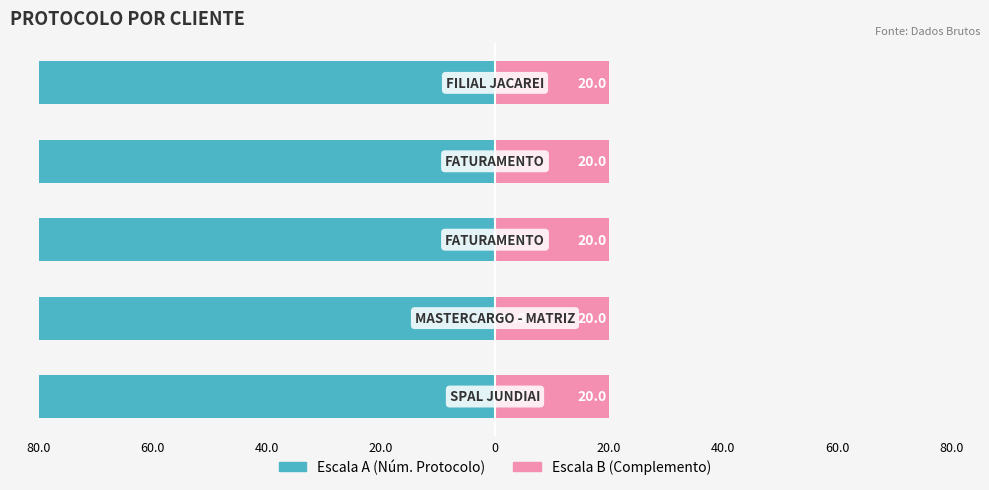

What is the greatest value displayed?

20.0